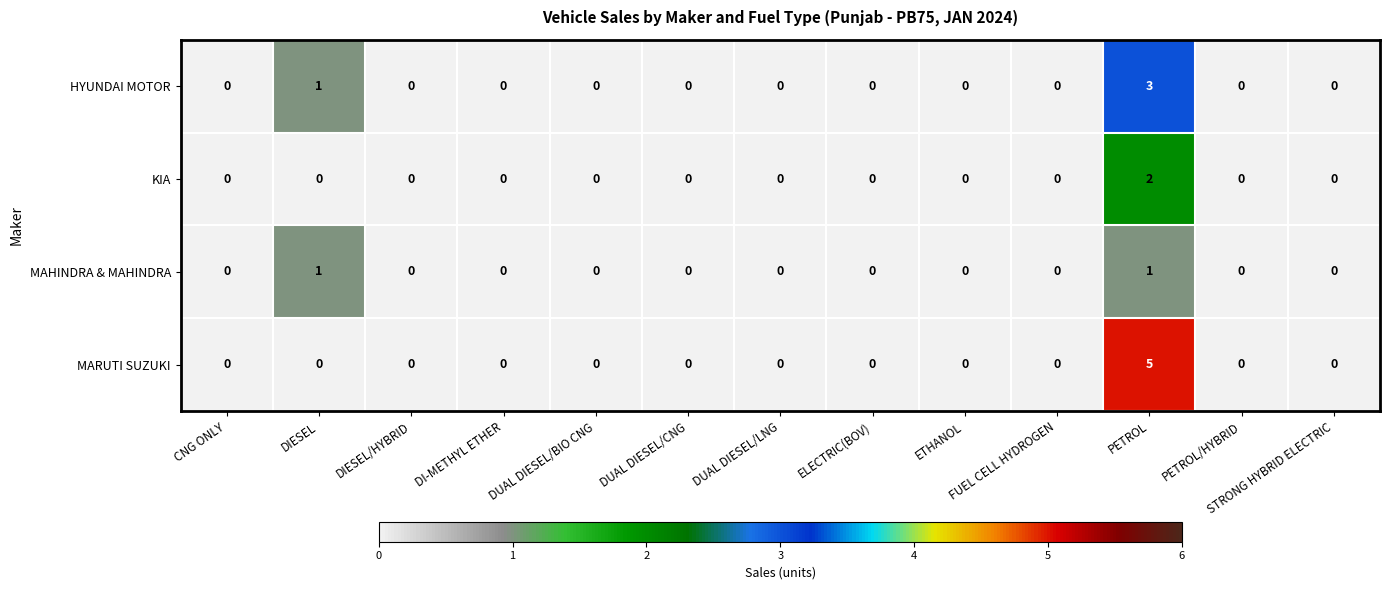

What is the total value across all series at DIESEL?

2